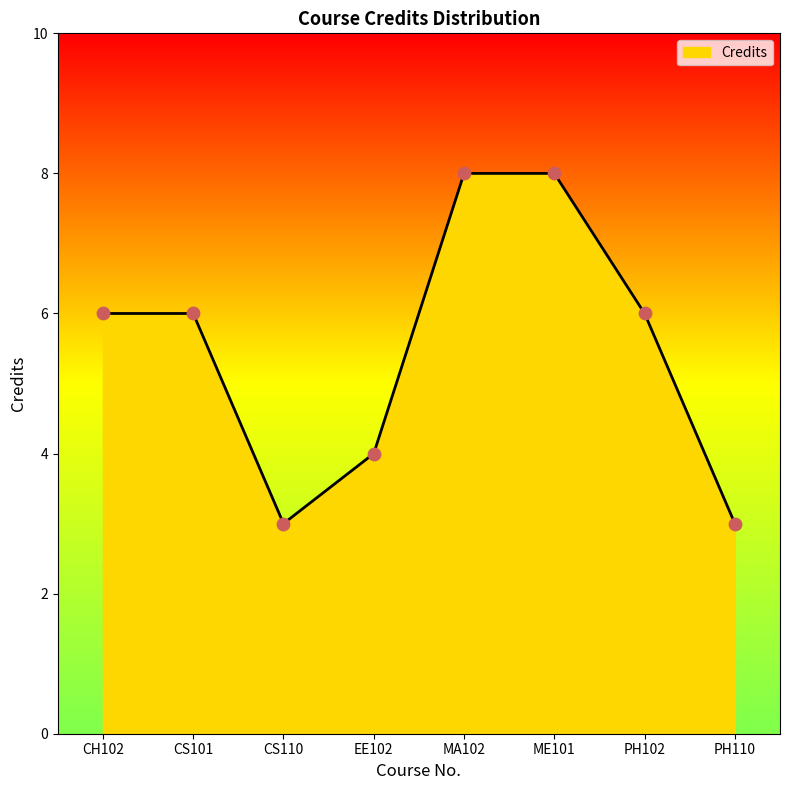

Approximately how many times larger is the value at MA102 compared to CS110?

2.7